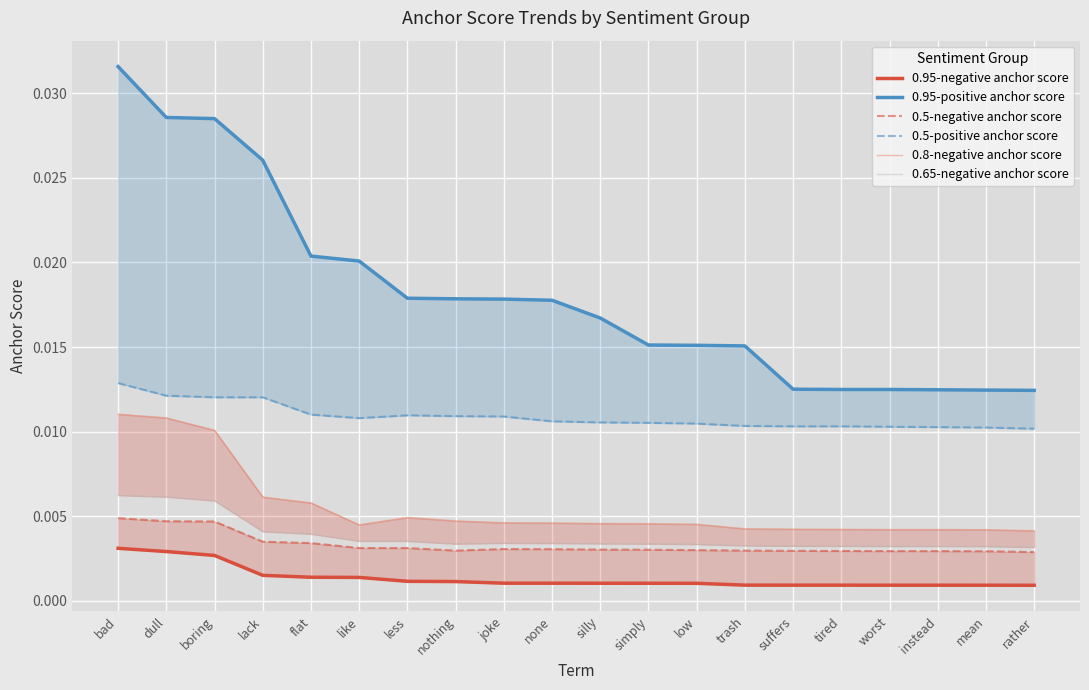

True or false: 0.5-positive anchor score and 0.95-negative anchor score intersect in this chart.

False